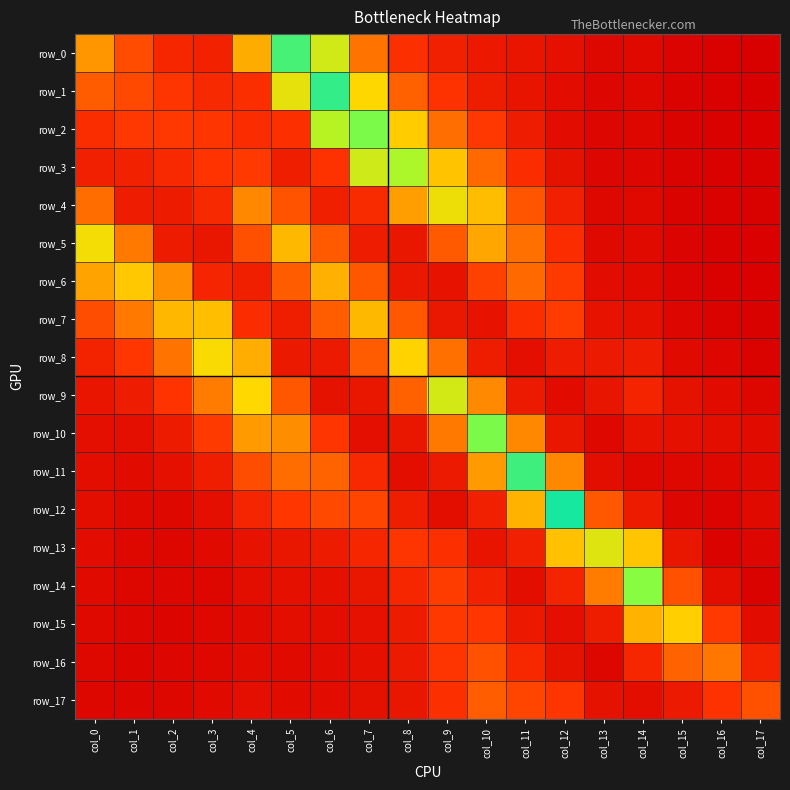

How many data points does each series have?

18